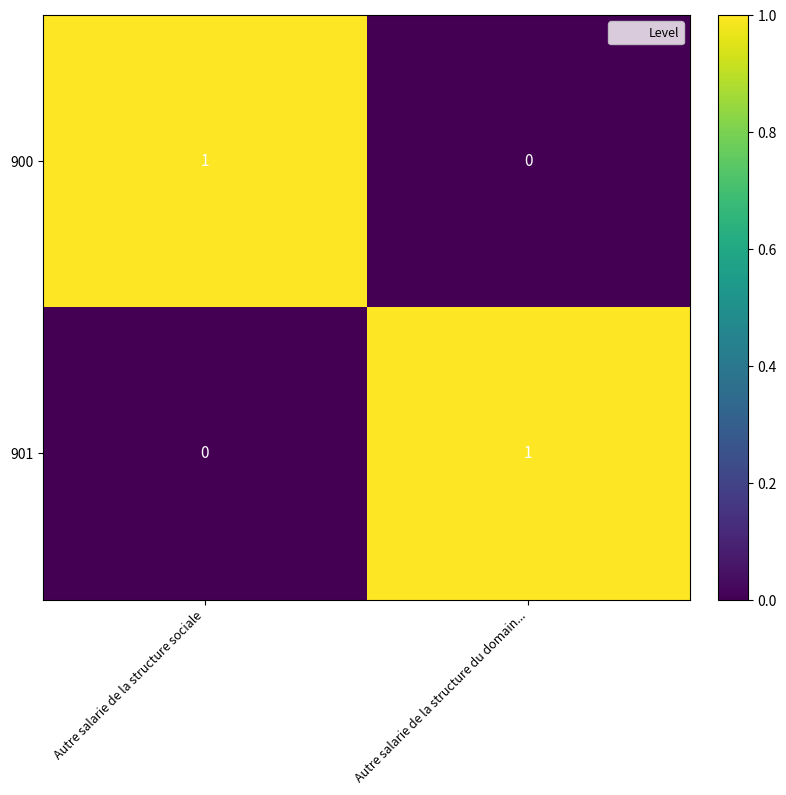

Which category has the highest value in the 901 series?

Autre salarie de la structure du domain...